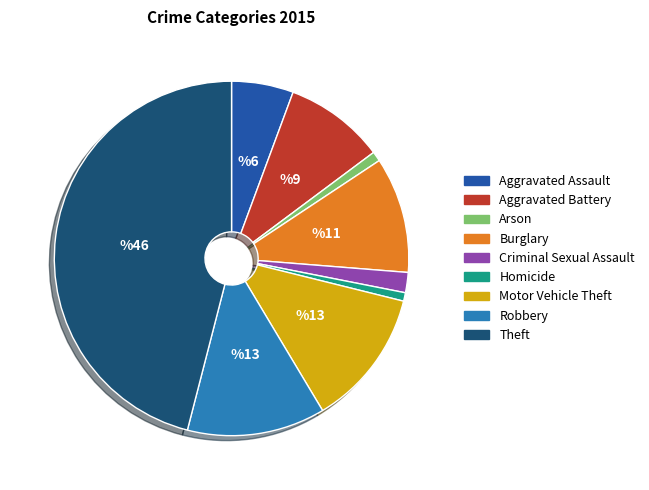

True or false: Motor Vehicle Theft accounts for 13% of the total.

True